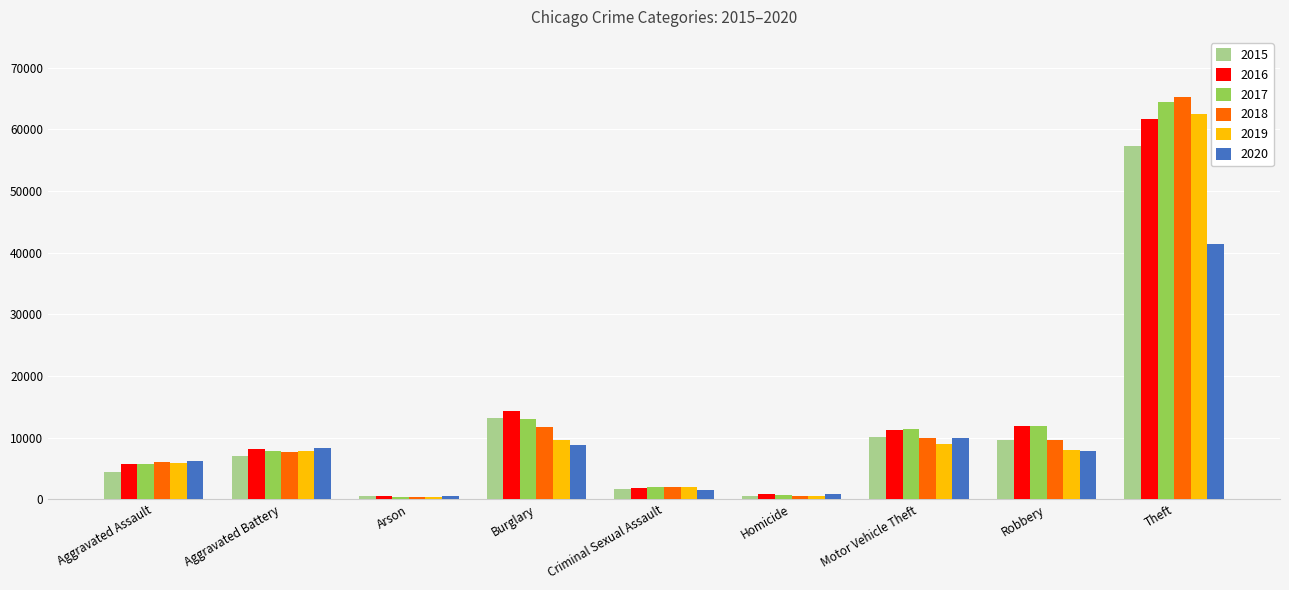

The 2015 series shows 5726 at Burglary. True or false?

False